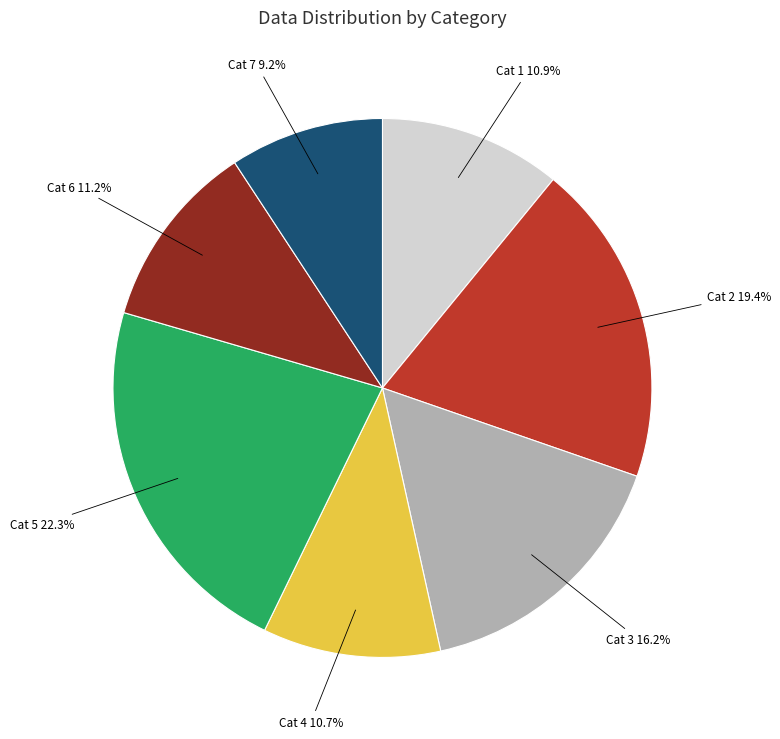

Approximately how many times larger is the value at Cat 6 compared to Cat 2?

0.6